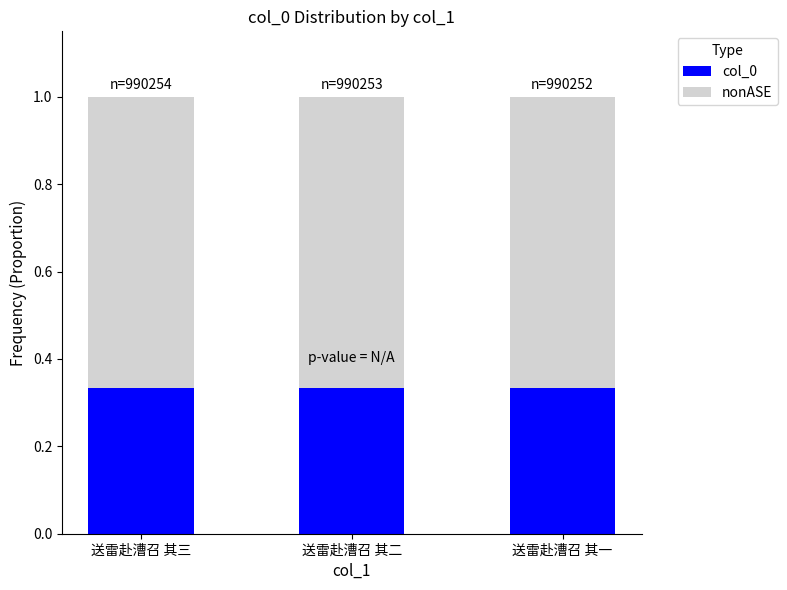

How many col_0 values are between 0 and 1?

3